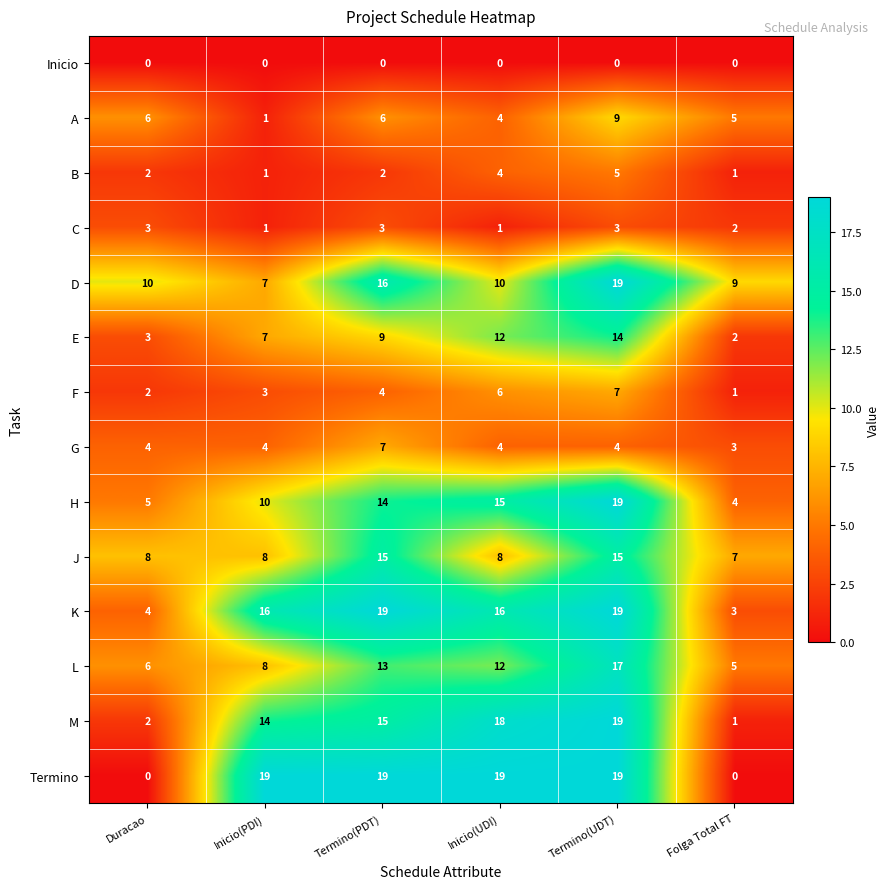

Between Inicio(PDI) and Termino(PDT), which series saw the biggest shift?

D